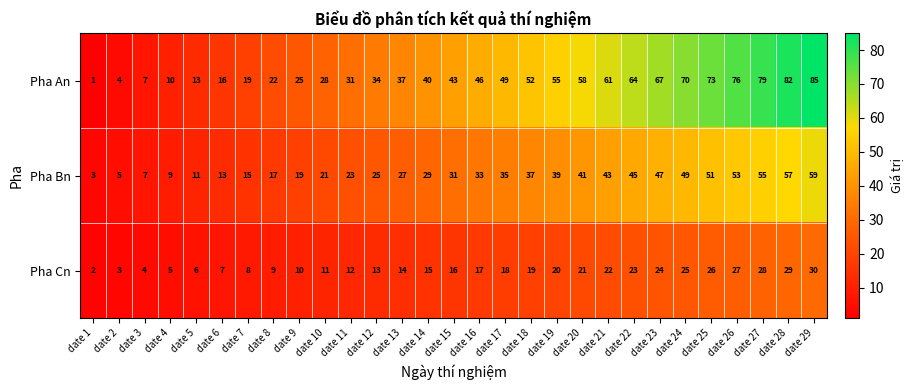

What is the sum of the Pha Bn values at date 1 and date 28?

60